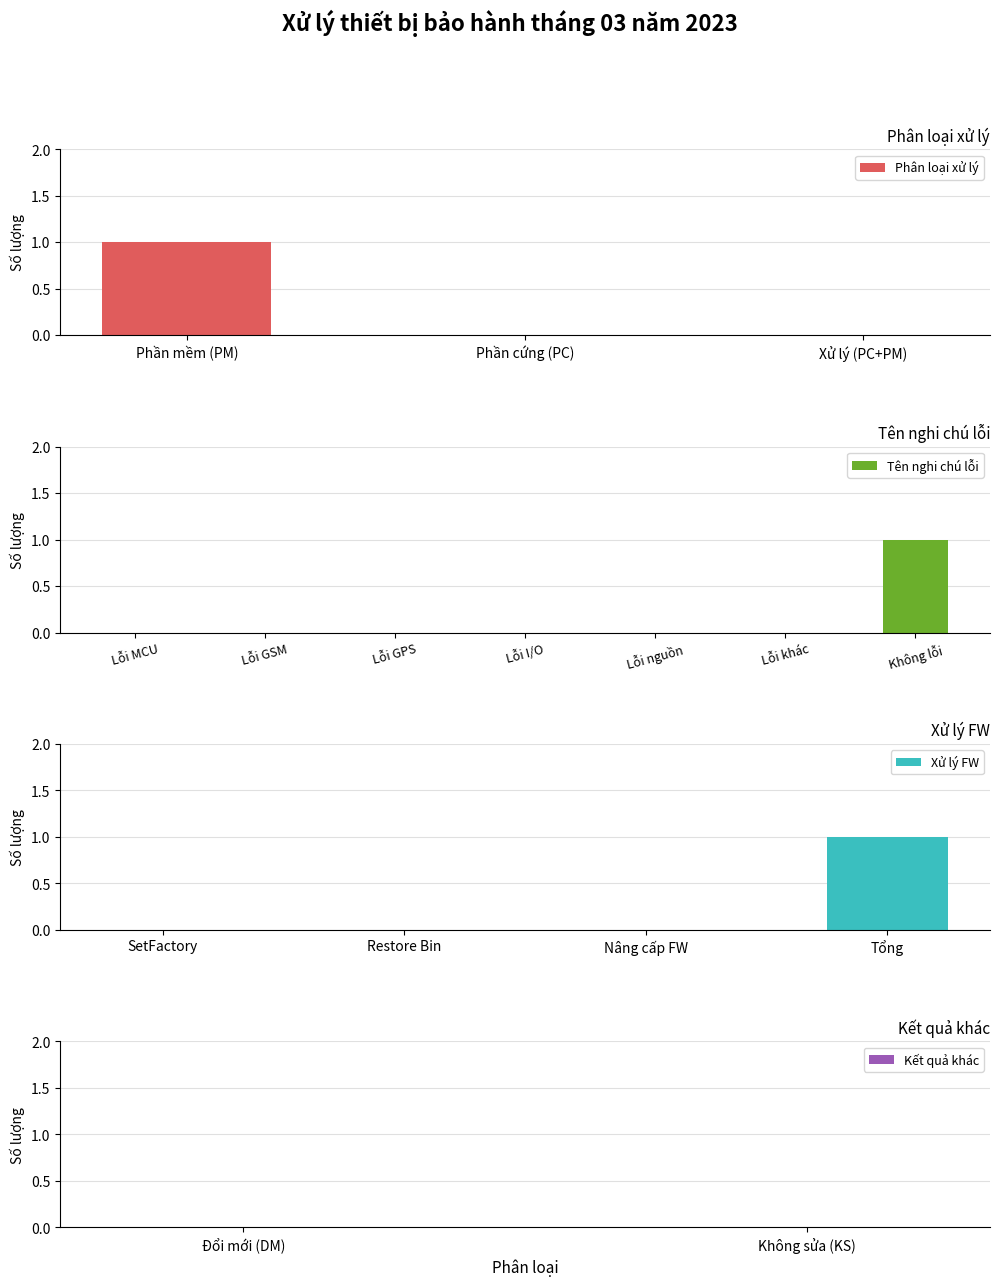

The Phân loại xử lý series shows 0 at Xử lý (PC+PM). True or false?

True